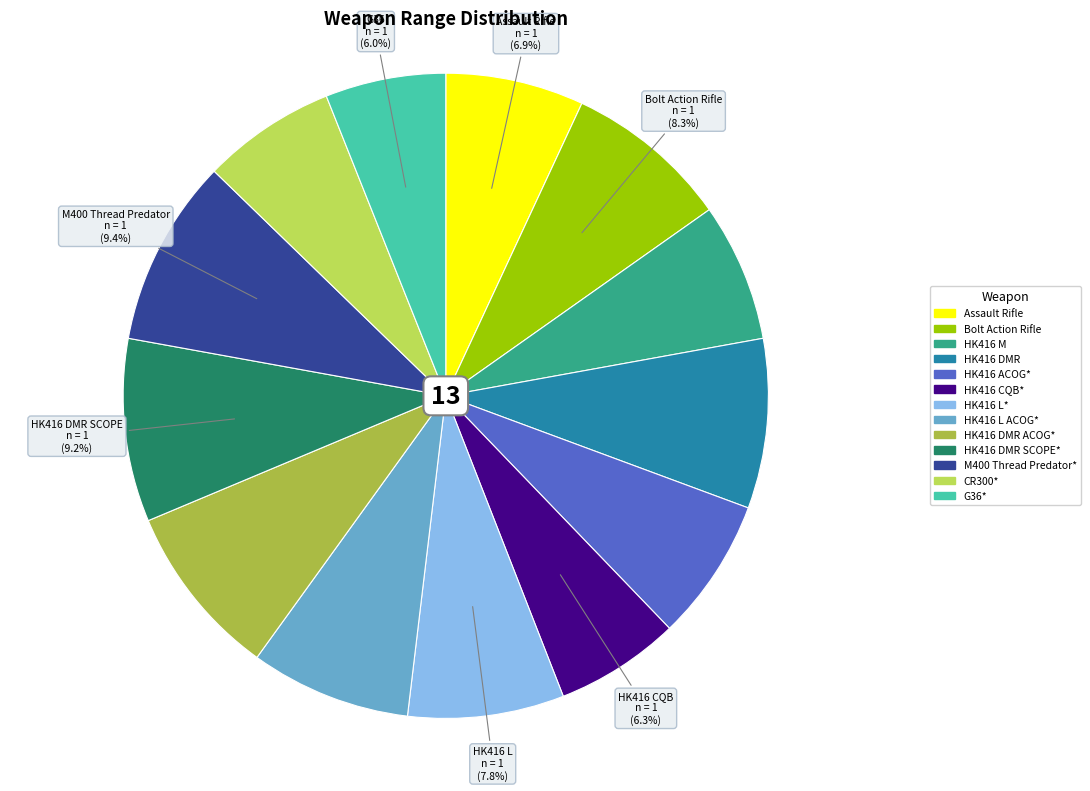

To the nearest percent, what is the difference between the largest and smallest slice percentages?

3%